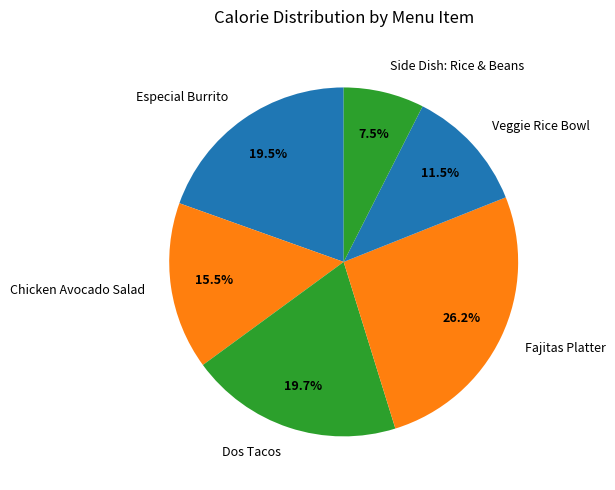

Which has a higher value, Dos Tacos or Fajitas Platter?

Fajitas Platter